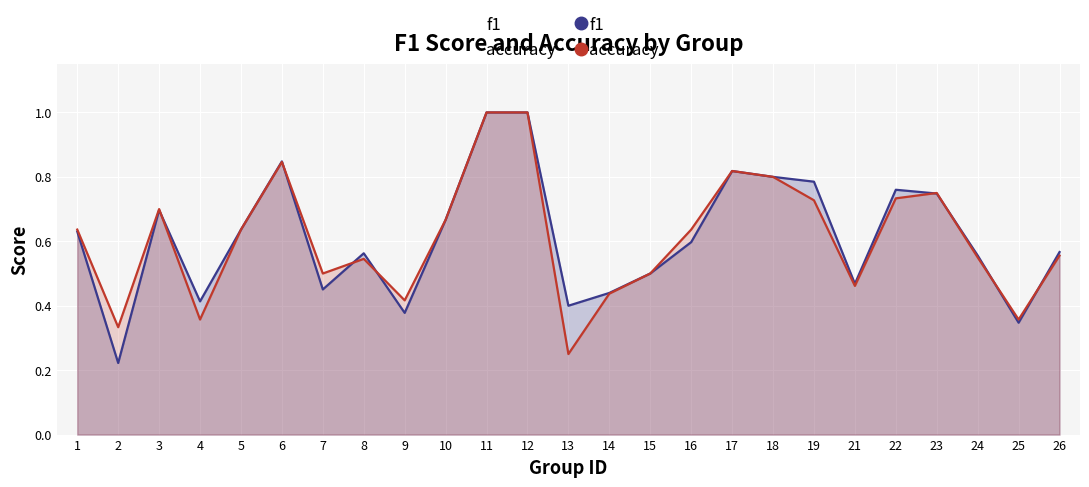

At which label is accuracy closest to 0?

13